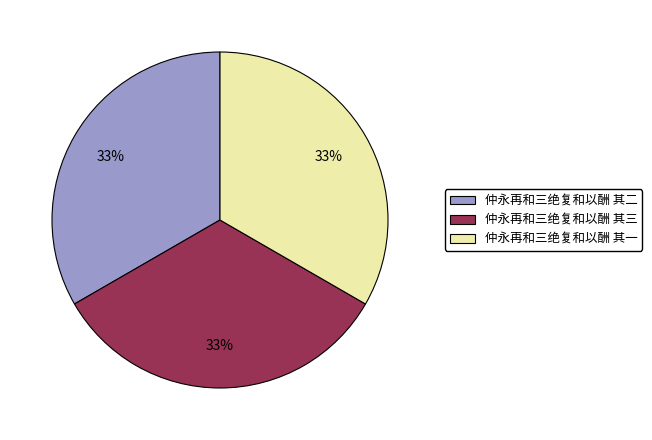

What percentage is the 仲永再和三绝复和以酬 其三 slice, to the nearest percent?

33%